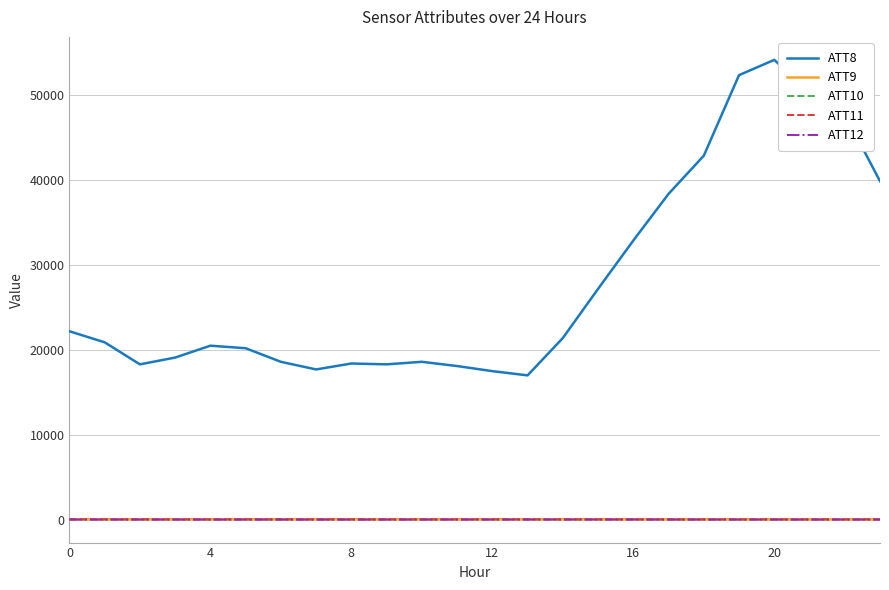

What is the greatest value displayed?

54200.0